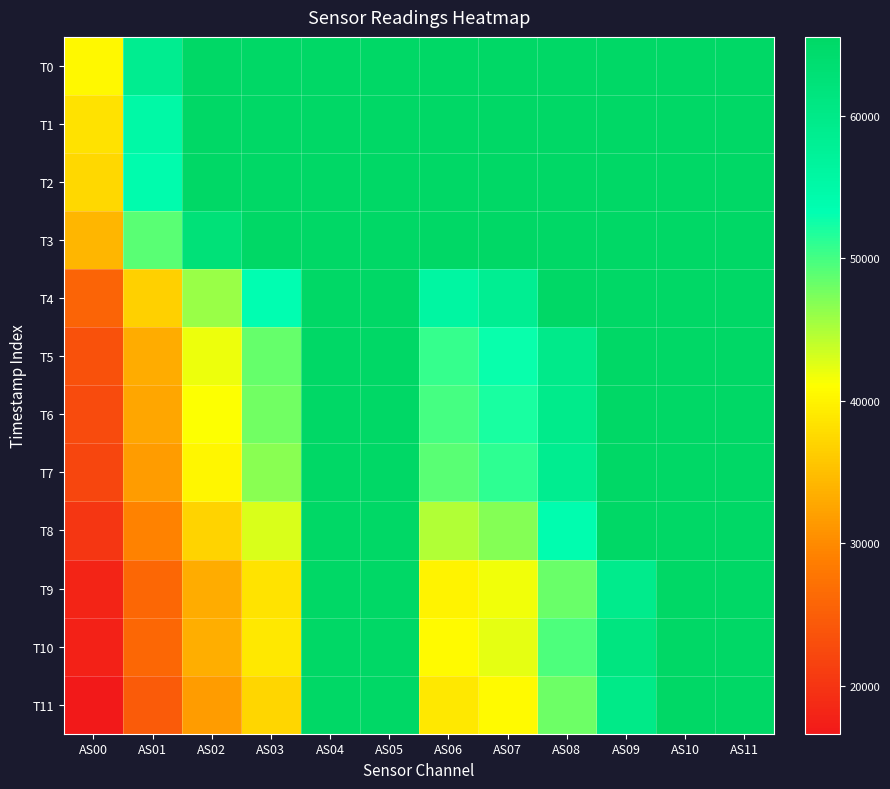

Reading left to right, extract all data points from this chart.

T0: AS00=40377	AS01=58666	AS02=65535	AS03=65535	AS04=65535	AS05=65535	AS06=65535	AS07=65535	AS08=65535	AS09=65535	AS10=65535	AS11=65535
T1: AS00=38251	AS01=55178	AS02=65535	AS03=65535	AS04=65535	AS05=65535	AS06=65535	AS07=65535	AS08=65535	AS09=65535	AS10=65535	AS11=65535
T2: AS00=37365	AS01=53939	AS02=65535	AS03=65535	AS04=65535	AS05=65535	AS06=65535	AS07=65535	AS08=65535	AS09=65535	AS10=65535	AS11=65535
T3: AS00=34118	AS01=49008	AS02=62594	AS03=65535	AS04=65535	AS05=65535	AS06=65535	AS07=65535	AS08=65535	AS09=65535	AS10=65535	AS11=65535
T4: AS00=25695	AS01=36538	AS02=46007	AS03=53359	AS04=65535	AS05=65535	AS06=55854	AS07=58318	AS08=65535	AS09=65535	AS10=65535	AS11=65535
T5: AS00=23398	AS01=33237	AS02=41970	AS03=48488	AS04=65535	AS05=65535	AS06=50650	AS07=52850	AS08=59680	AS09=65535	AS10=65535	AS11=65535
T6: AS00=22743	AS01=32632	AS02=41133	AS03=47785	AS04=65535	AS05=65535	AS06=50025	AS07=52061	AS08=59598	AS09=65535	AS10=65535	AS11=65535
T7: AS00=22004	AS01=31695	AS02=40188	AS03=46734	AS04=65535	AS05=65535	AS06=49004	AS07=51144	AS08=58757	AS09=65535	AS10=65535	AS11=65535
T8: AS00=20230	AS01=29075	AS02=36952	AS03=42829	AS04=65535	AS05=65535	AS06=44795	AS07=46816	AS08=53786	AS09=65535	AS10=65535	AS11=65535
T9: AS00=17999	AS01=26145	AS02=33158	AS03=38480	AS04=65535	AS05=65535	AS06=40079	AS07=41688	AS08=48161	AS09=59244	AS10=65535	AS11=65535
T10: AS00=17717	AS01=26006	AS02=33426	AS03=38824	AS04=65535	AS05=65535	AS06=40685	AS07=42332	AS08=49668	AS09=61171	AS10=65535	AS11=65535
T11: AS00=16630	AS01=24522	AS02=31711	AS03=37081	AS04=65535	AS05=65535	AS06=38959	AS07=40691	AS08=48094	AS09=59846	AS10=65535	AS11=65535